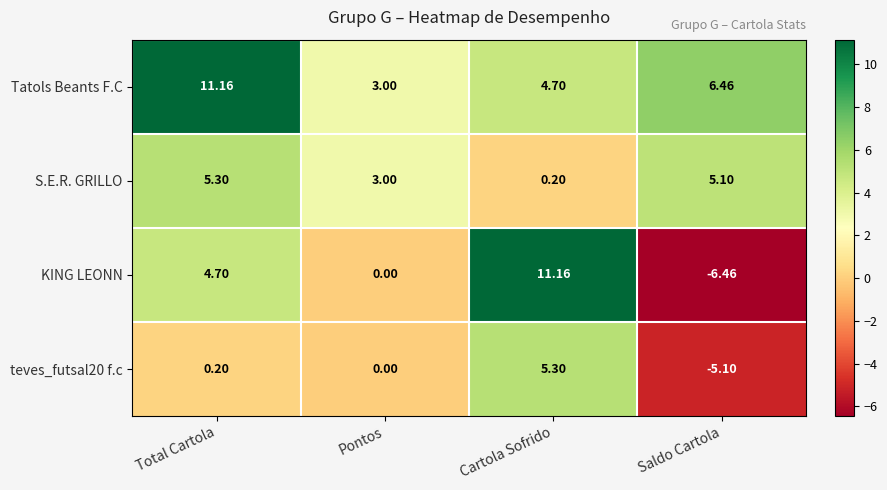

Rank the categories by teves_futsal20 f.c value from highest to lowest.

Cartola Sofrido, Total Cartola, Pontos, Saldo Cartola